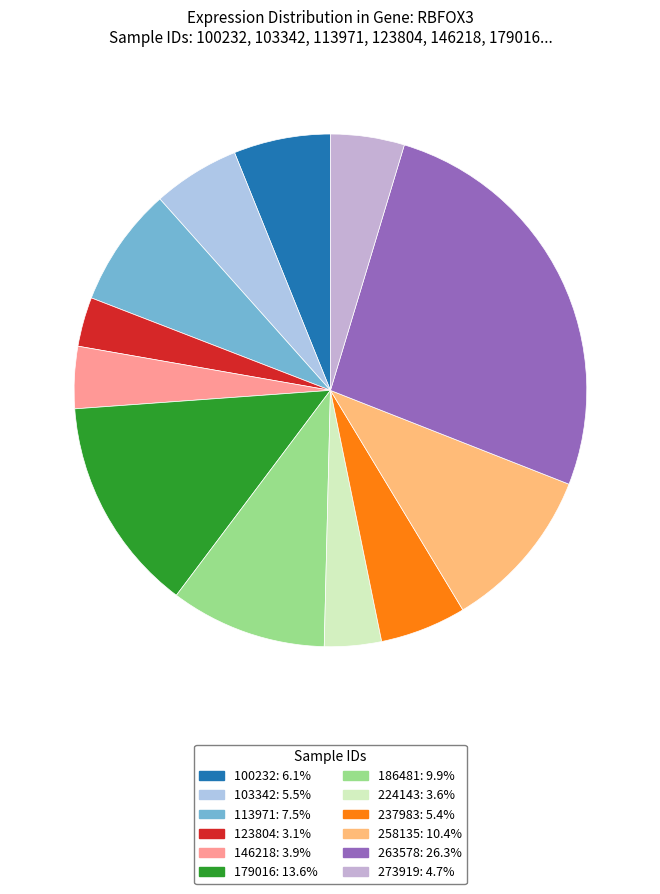

Which slice is the largest?

263578